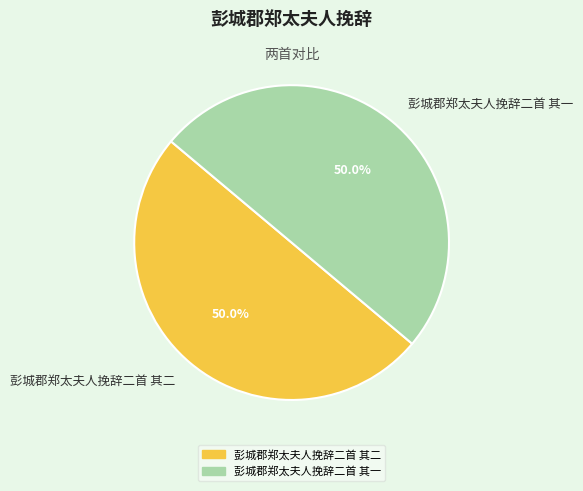

What portion of the pie excludes 彭城郡郑太夫人挽辞二首 其一?

50.0%